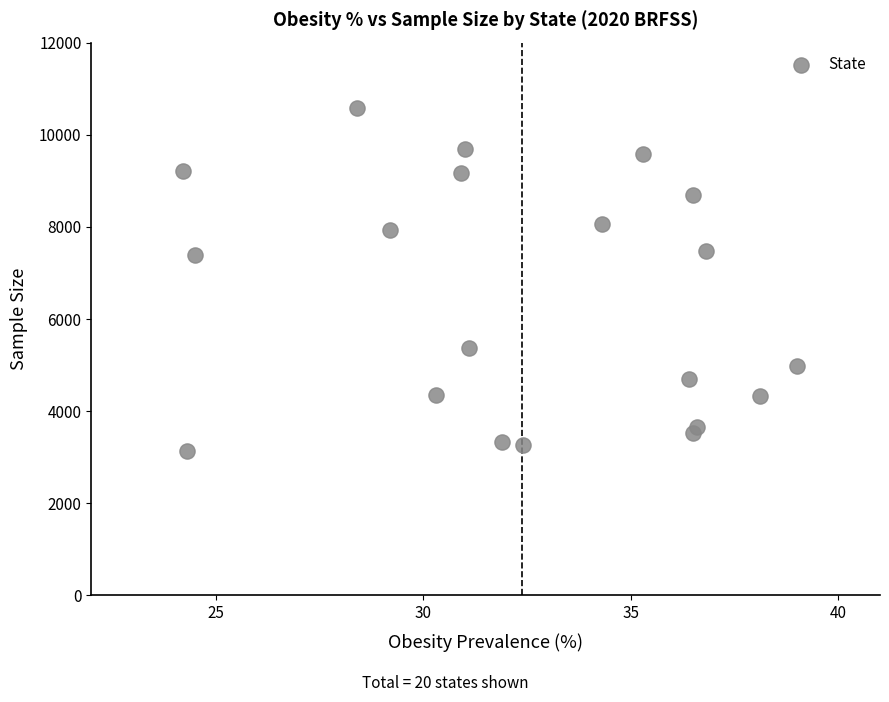

What is the range of Y values (max minus min)?

7465